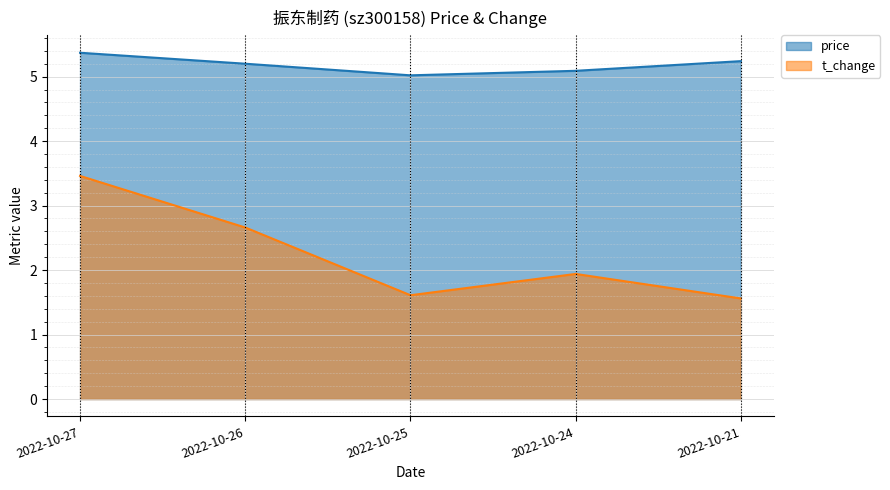

True or false: t_change has more than 1 interior local peaks.

False